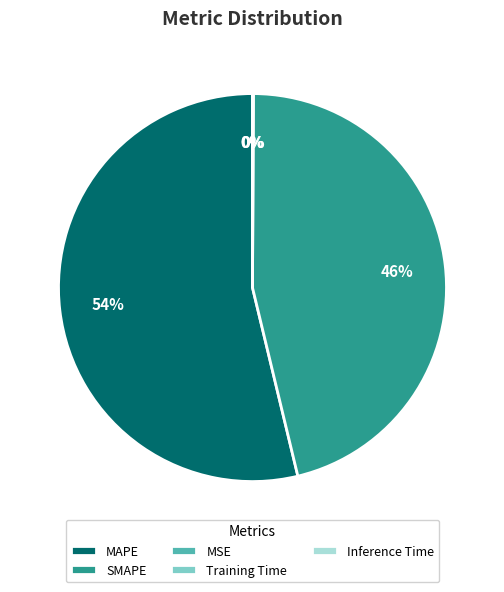

Does any single category account for the majority?

Yes